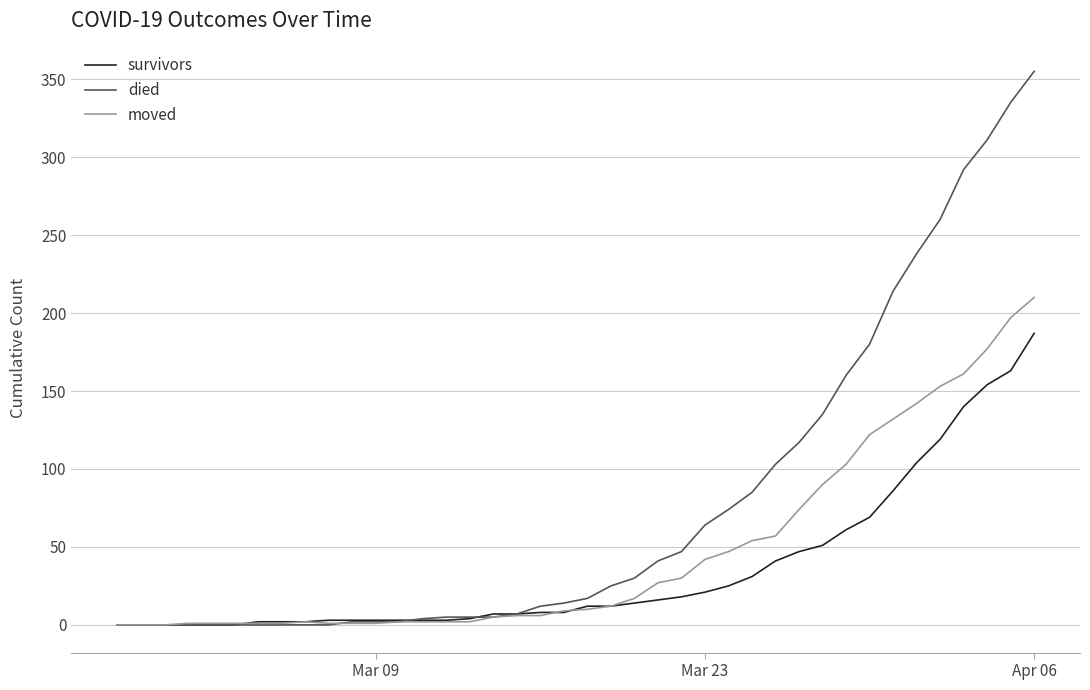

Which series has the widest spread of values?

died